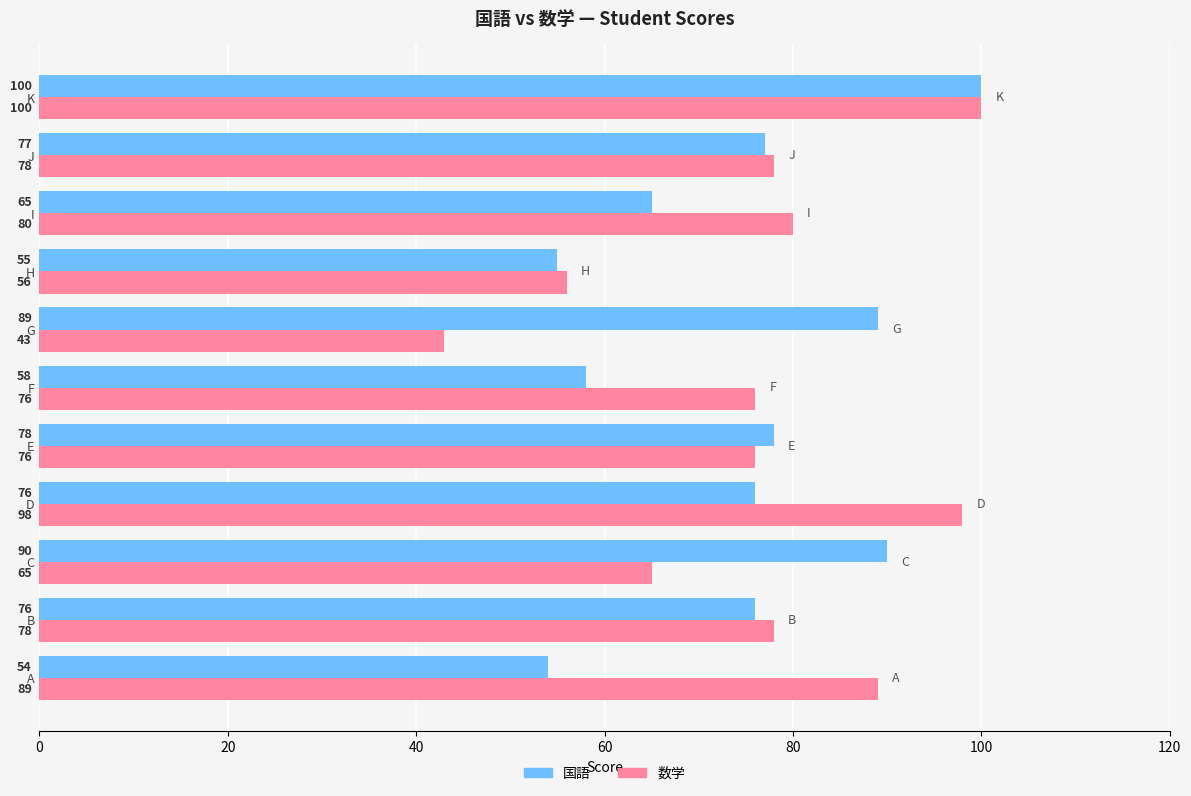

Rank the series by their average value, from lowest to highest.

国語, 数学